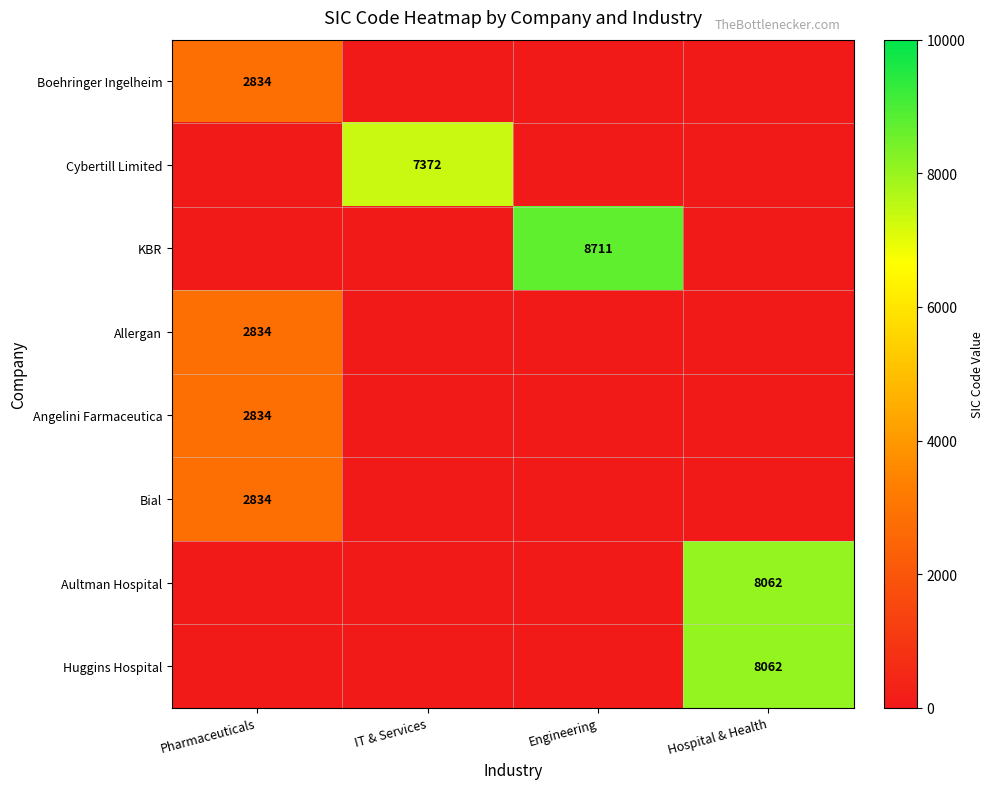

What is the average value of the Huggins Hospital series?

2016